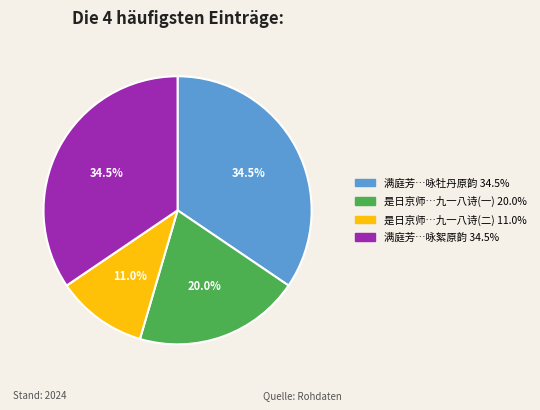

Does any single category account for the majority?

No